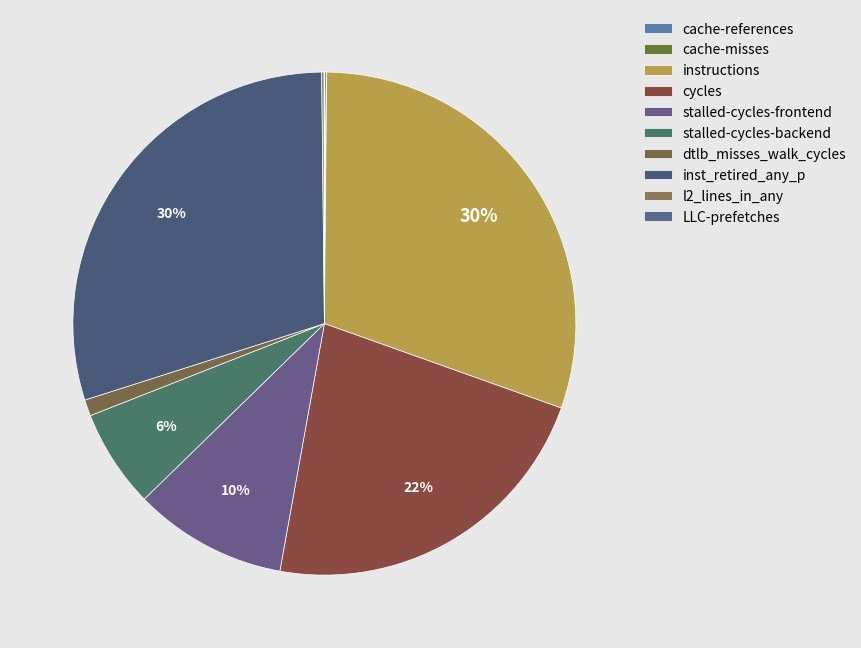

What is the change in value from stalled-cycles-frontend to LLC-prefetches?

-5014188359